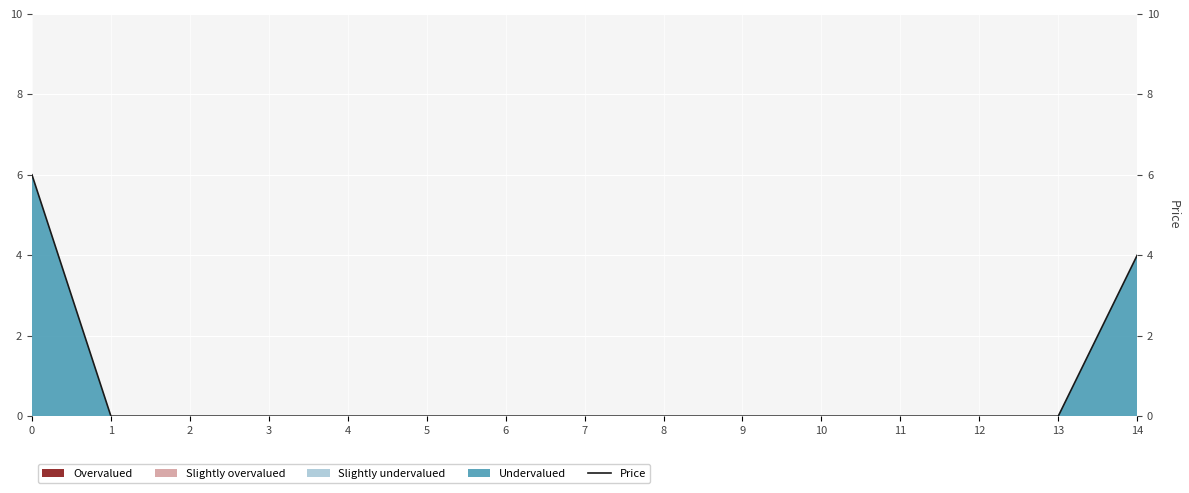

Count the values in the range 0 to 1.

13